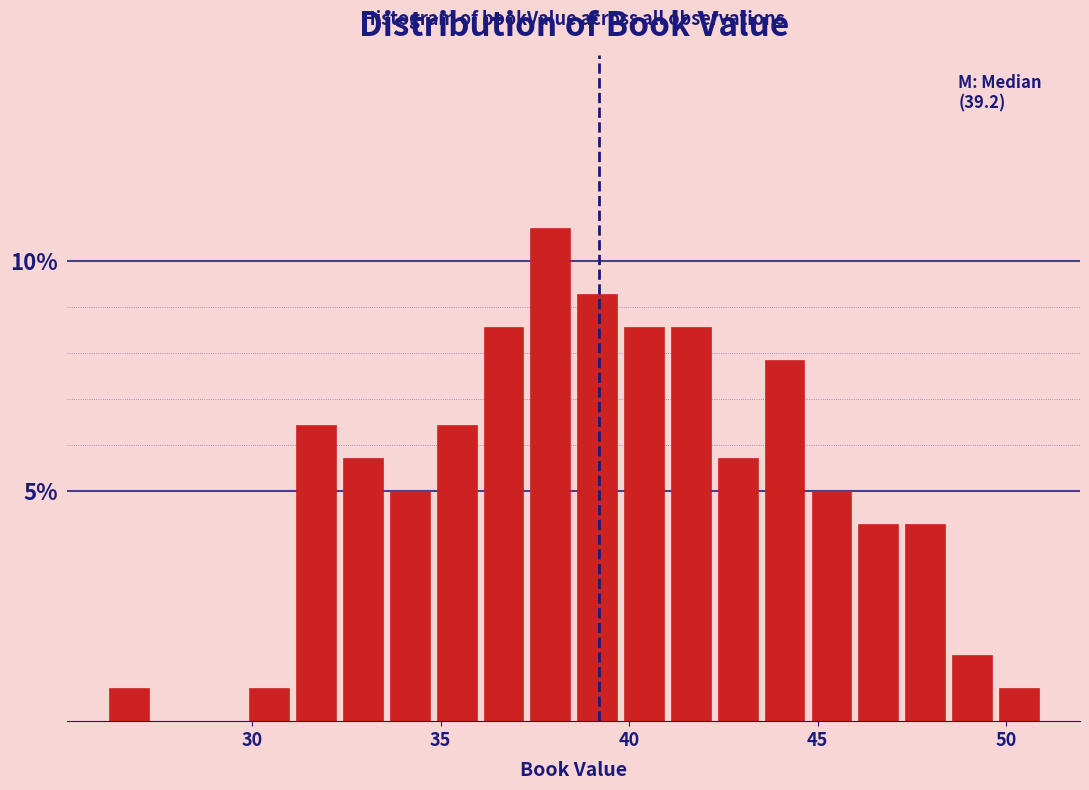

Around what value on the x-axis is the tallest bar? Give the approximate position of its centre, as read against the axis.

38.0